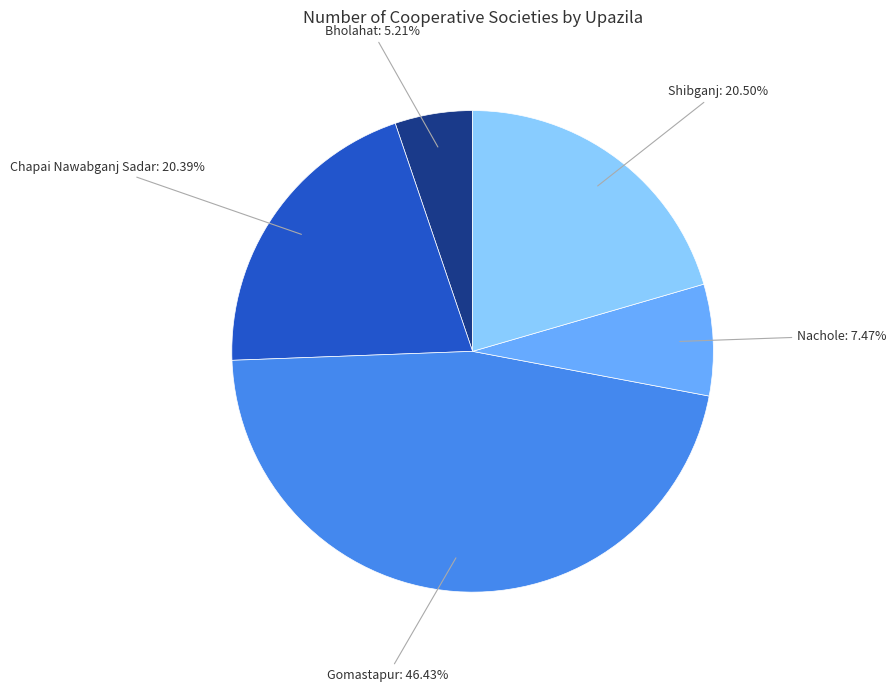

Is there a majority slice in this chart?

No